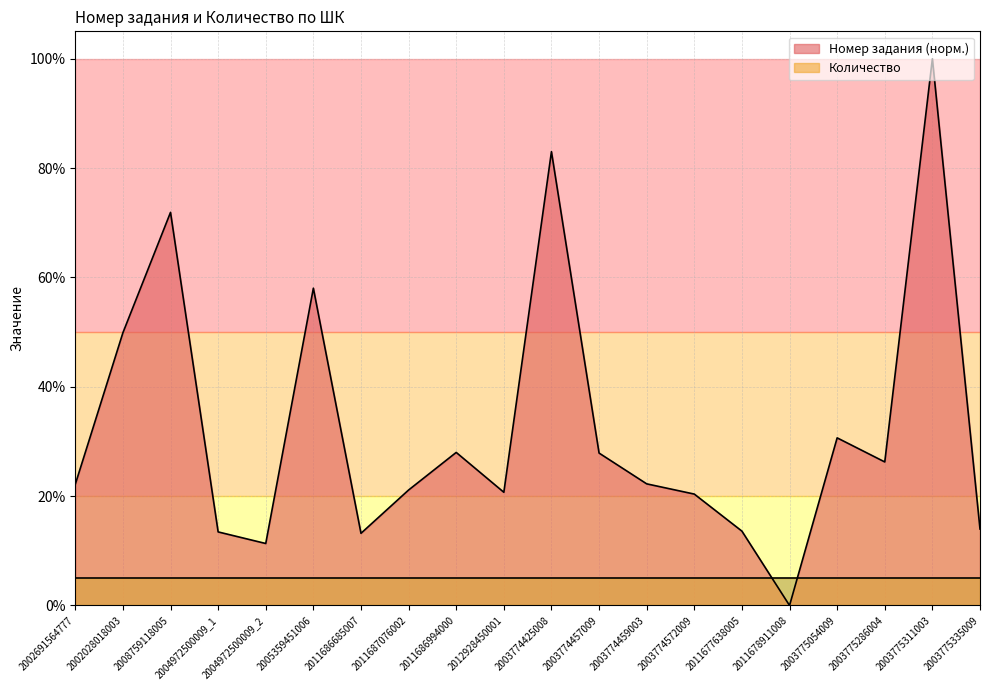

Reading left to right, extract all data points from this chart.

22.2	49.9	71.9	13.5	11.3	58.0	13.2	21.1	28.0	20.7	83.0	27.9	22.2	20.4	13.6	0.0	30.7	26.3	100.0	14.0